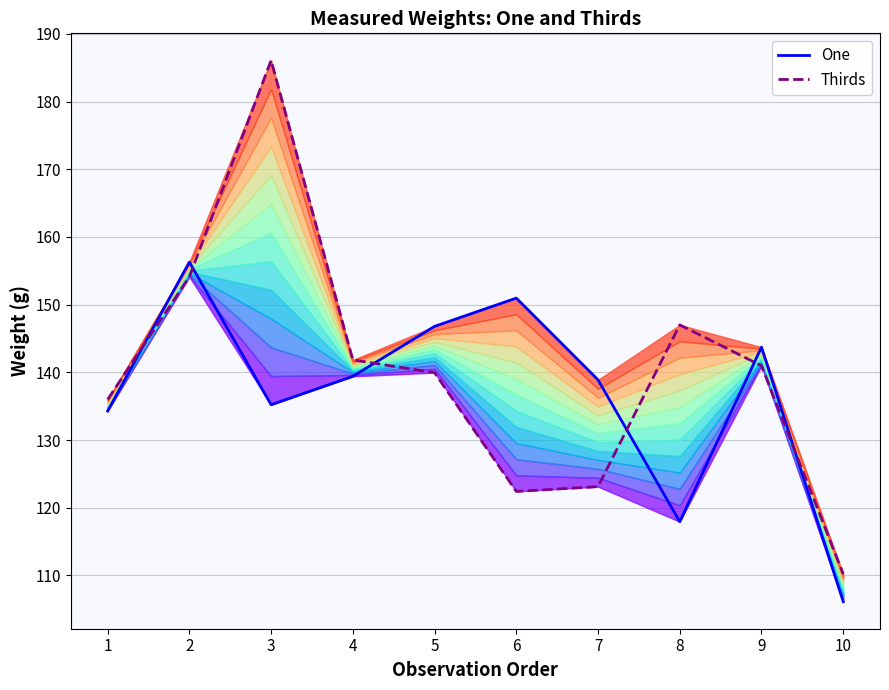

Does the chart display data point markers on the line(s)?

No